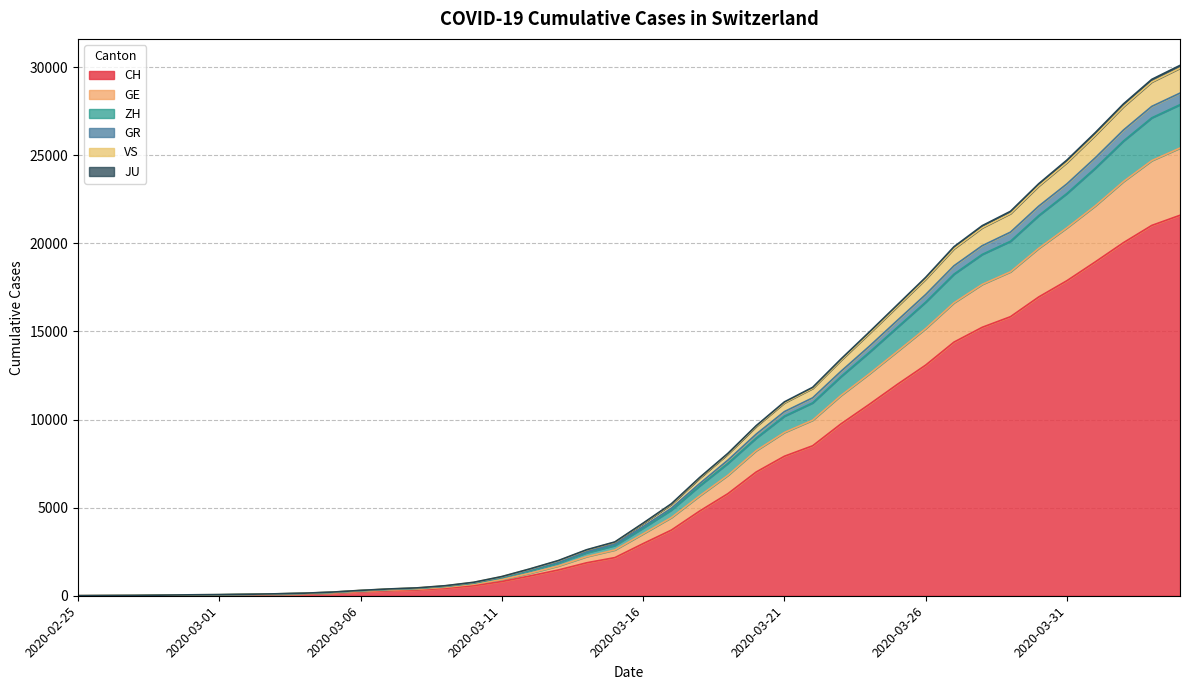

What is the highest value of the CH series?

21593